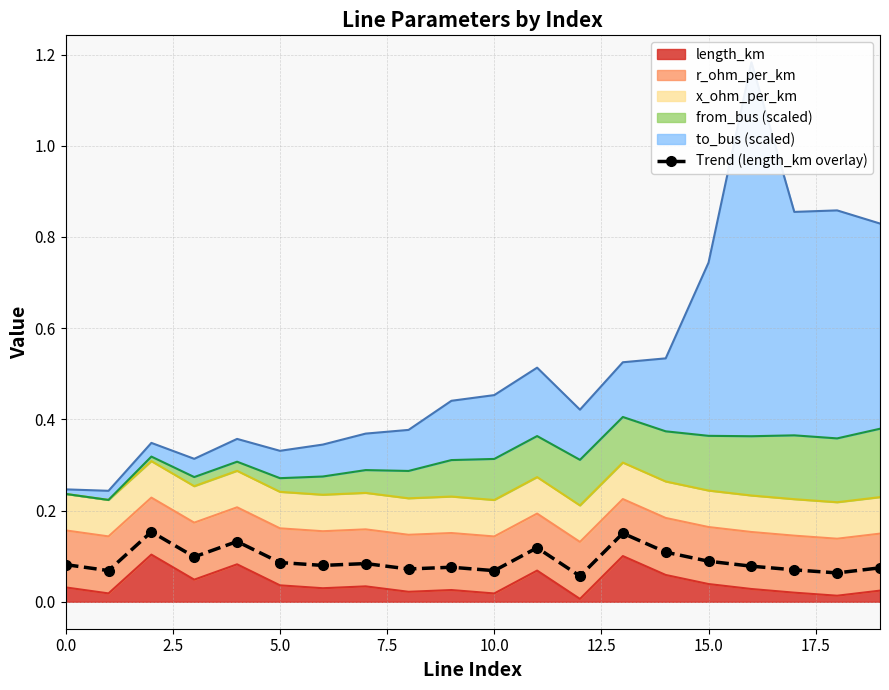

Reading left to right, list all the values displayed in this chart.

0.1	0.1	0.2	0.1	0.1	0.1	0.1	0.1	0.1	0.1	0.1	0.1	0.1	0.2	0.1	0.1	0.1	0.1	0.1	0.1